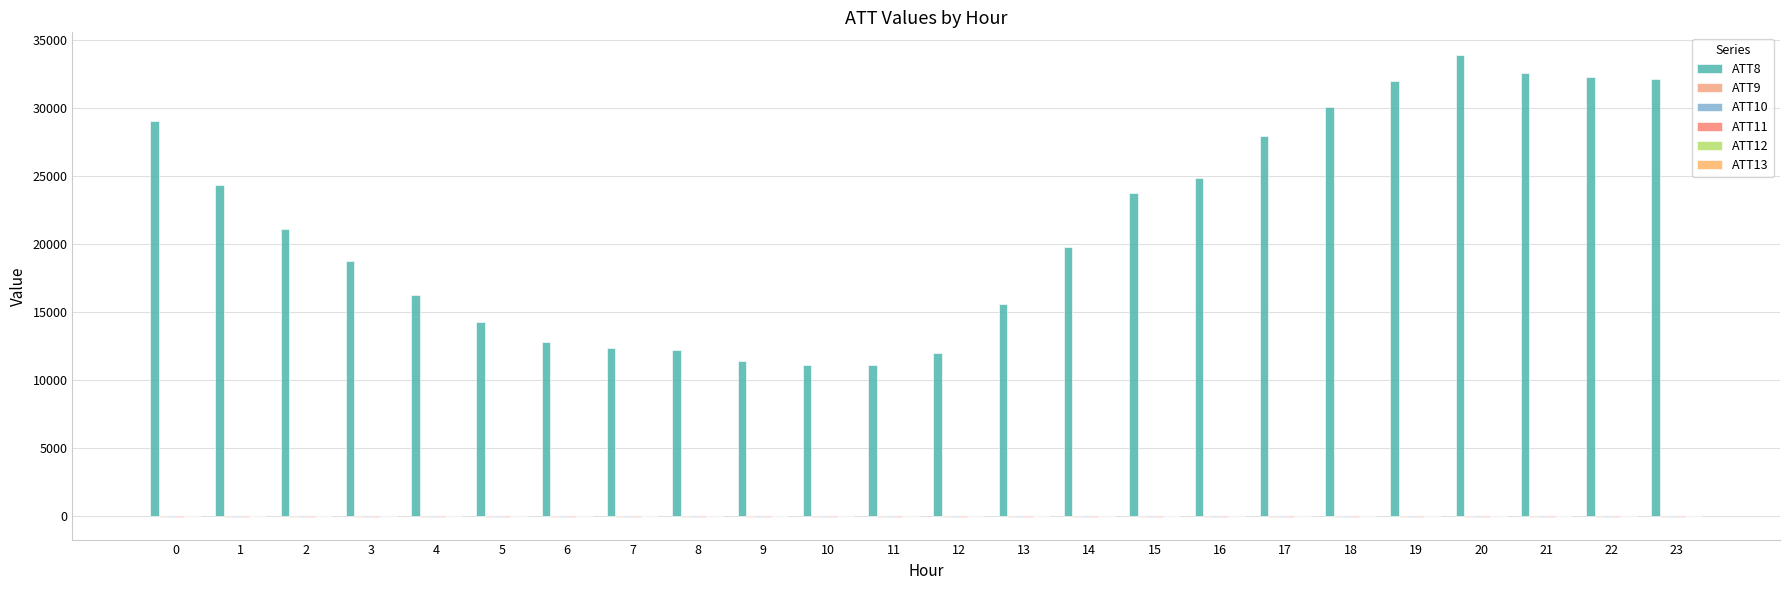

Reading left to right, extract all data points from this chart.

ATT8: 29100.0	24400.0	21100.0	18800.0	16300.0	14300.0	12800.0	12400.0	12200.0	11400.0	11100.0	11100.0	12000.0	15600.0	19800.0	23800.0	24900.0	28000.0	30100.0	32000.0	33900.0	32600.0	32300.0	32200.0
ATT9: -10.0	-10.0	-10.0	-10.0	-10.0	-10.0	-10.0	-10.0	-10.0	-10.0	-10.0	-10.0	-10.0	-10.0	-10.0	-10.0	-10.0	-10.0	-10.0	-10.0	-10.0	-10.0	-10.0	-10.0
ATT10: -10.0	-10.0	-10.0	-10.0	-10.0	-10.0	-10.0	-10.0	-10.0	-10.0	-10.0	-10.0	-10.0	-10.0	-10.0	-10.0	-10.0	-10.0	-10.0	-10.0	-10.0	-10.0	-10.0	-10.0
ATT11: -10.0	-10.0	-10.0	-10.0	-10.0	-10.0	-10.0	-10.0	-10.0	-10.0	-10.0	-10.0	-10.0	-10.0	-10.0	-10.0	-10.0	-10.0	-10.0	-10.0	-10.0	-10.0	-10.0	-10.0
ATT12: 6.1	6.6	3.9	4.0	3.0	2.6	1.8	1.5	1.4	2.5	2.1	2.2	4.5	4.8	7.8	8.8	7.8	6.5	7.3	7.0	7.1	6.6	6.1	6.5
ATT13: 19.1	20.5	20.4	23.0	23.0	22.8	24.8	24.7	22.2	21.1	19.5	19.4	18.9	19.7	20.0	19.2	19.4	19.5	20.3	21.0	24.7	26.0	29.6	33.4